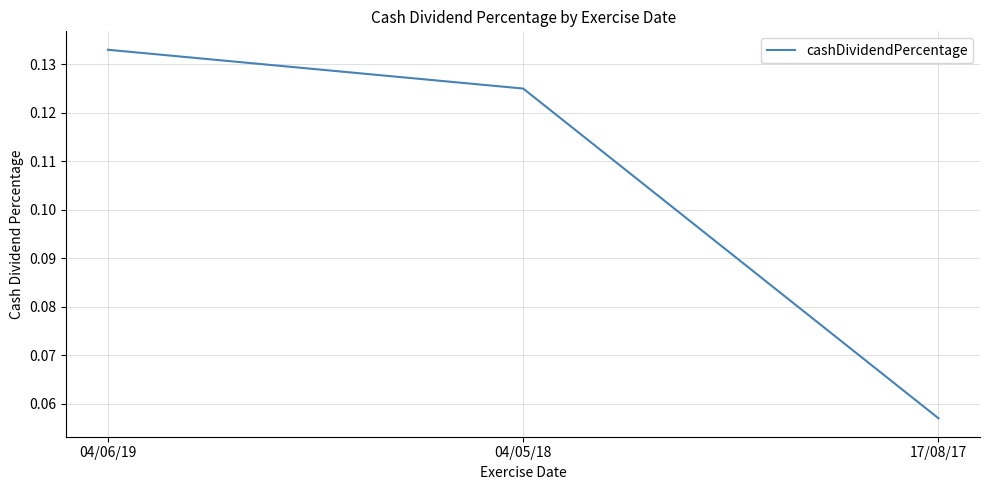

Does the chart have visible grid lines?

Yes